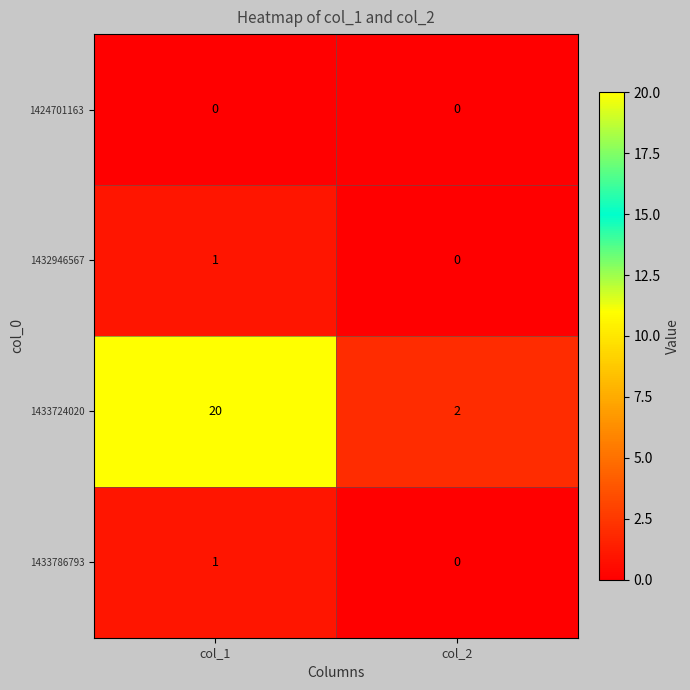

Is it true that 1424701163 equals 0 at col_1?

True